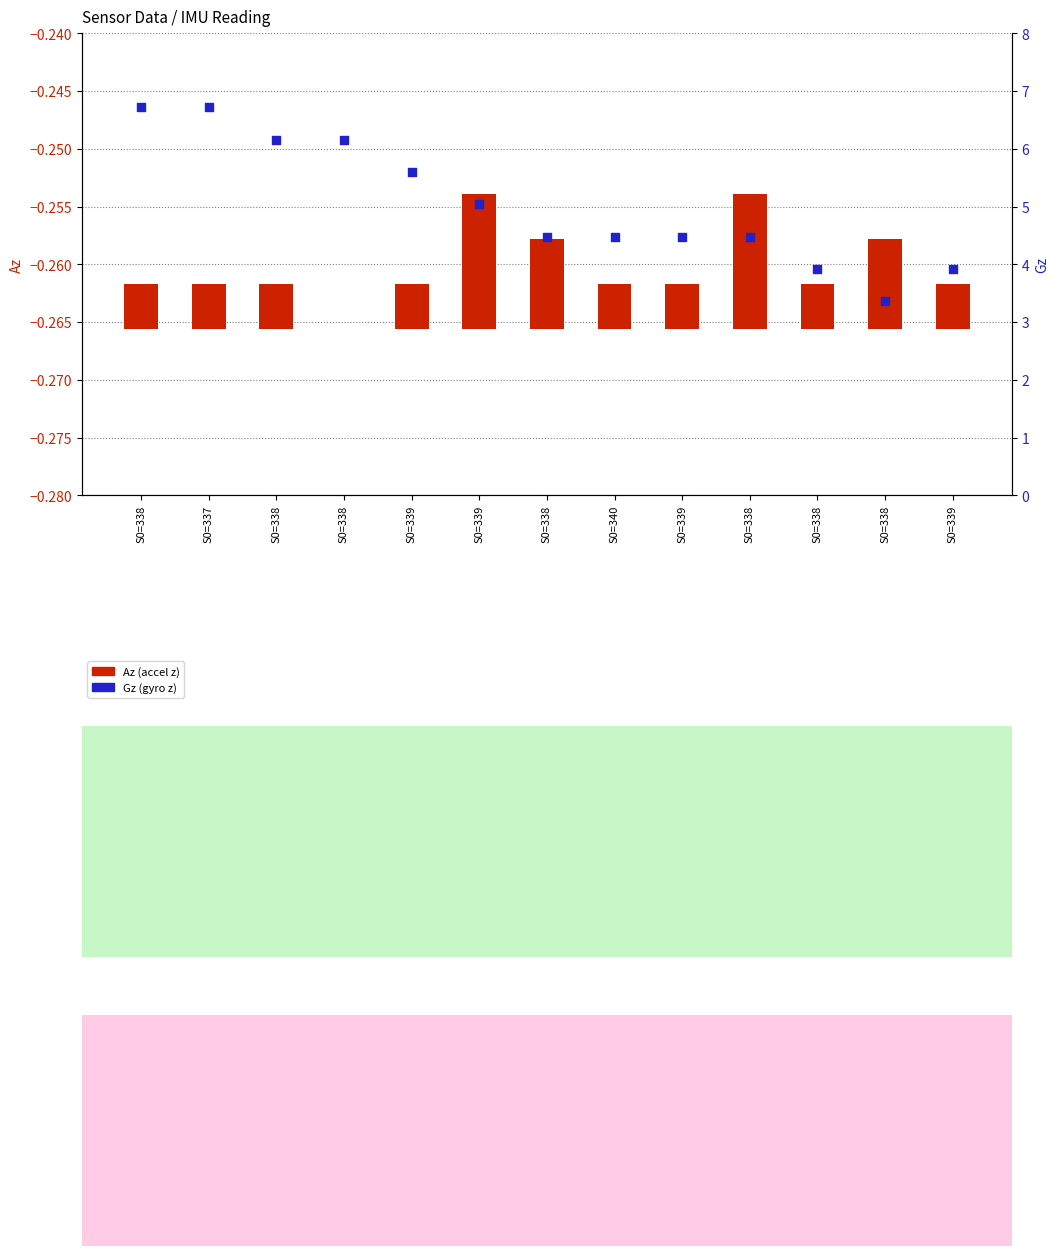

Is the value of Gz (gyro z) at S0=338 greater than the value of Az (accel z) at S0=340?

Yes